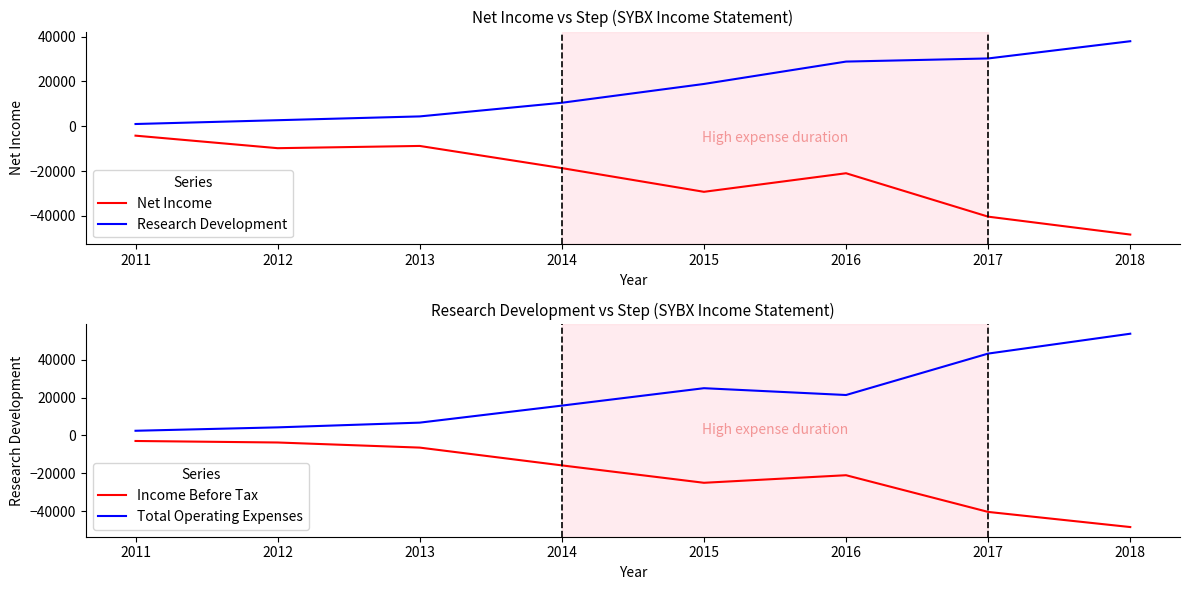

At which category does the chart reach its minimum across all series?

2018